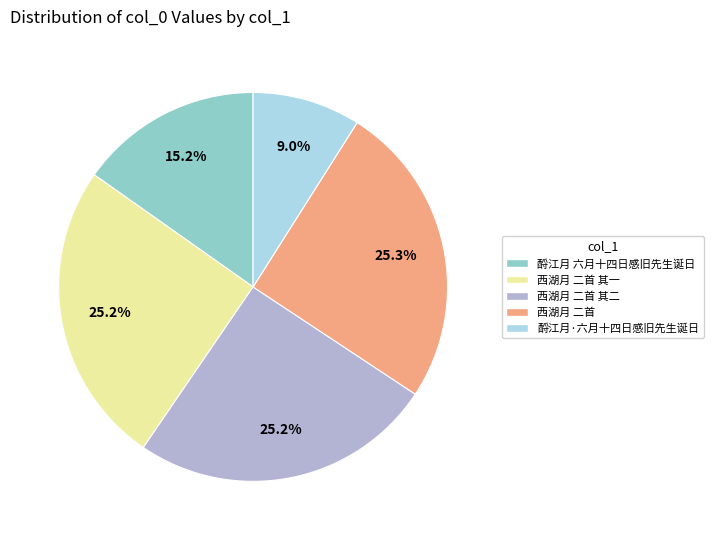

How many slices are in this pie chart?

5